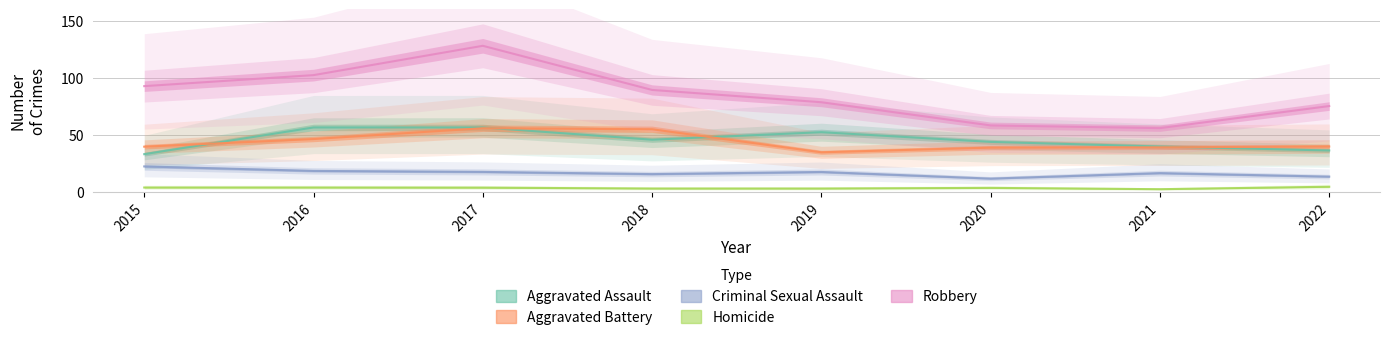

What is the total value across all series at 2018?

193.4